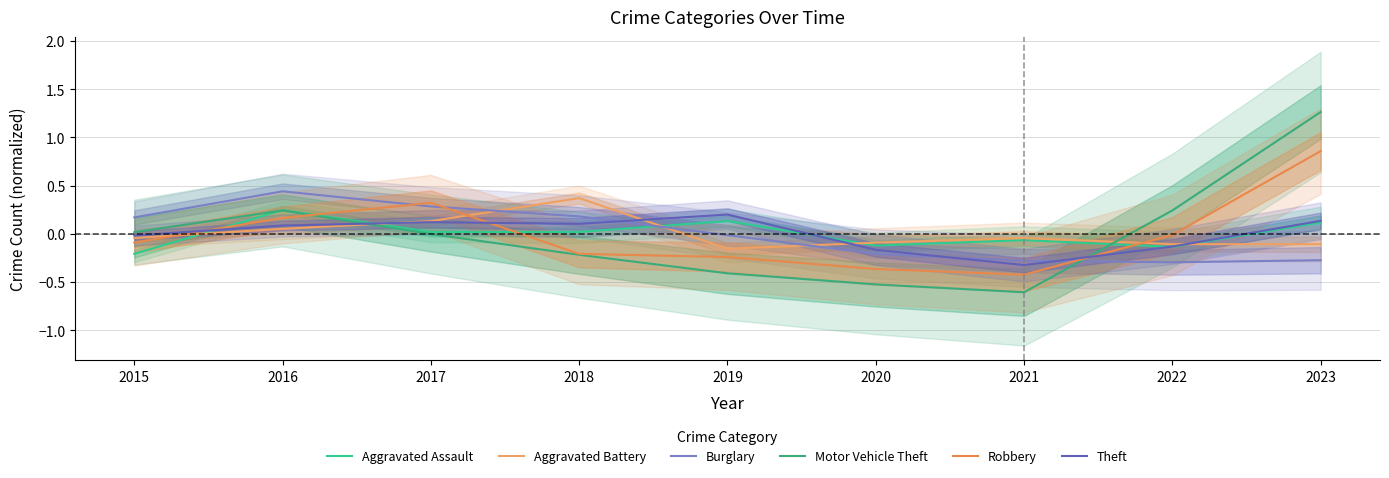

Is the value of Aggravated Assault at 2019 greater than the value of Robbery at 2020?

Yes